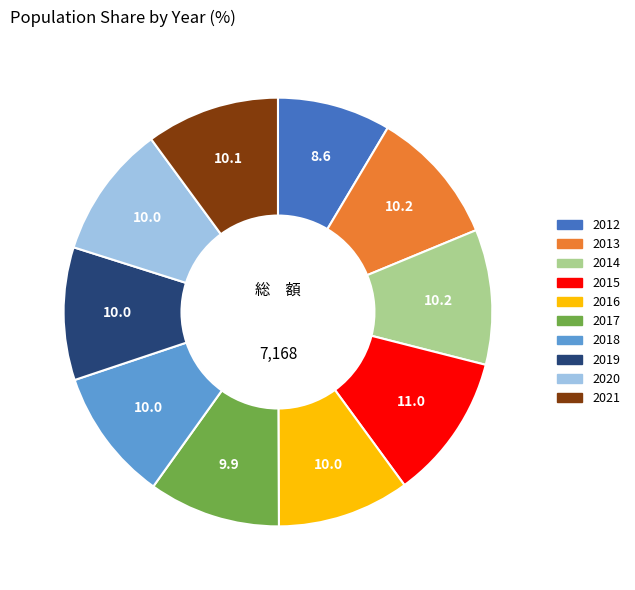

Which has a higher value, 2012 or 2018?

2018